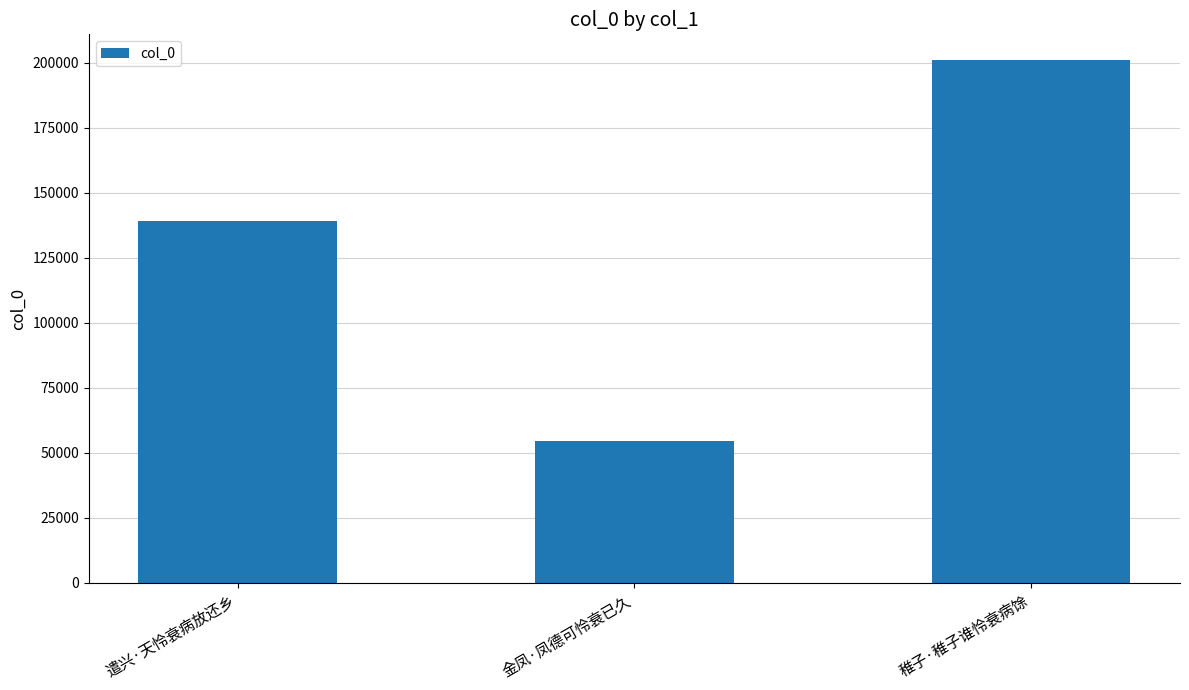

Count the values in the range 54453 to 200889.

3